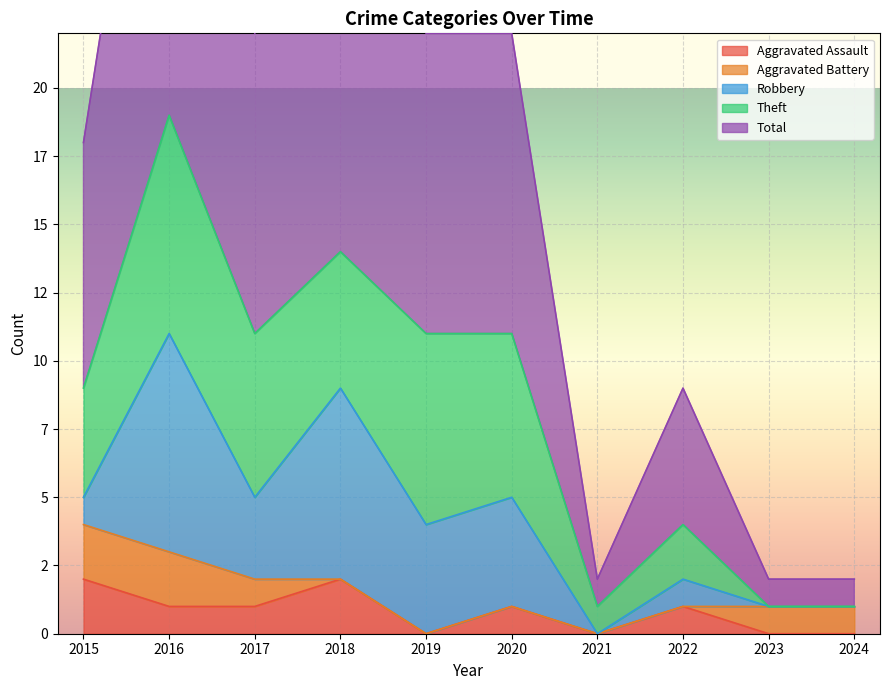

How many data points in Total are above 11?

2